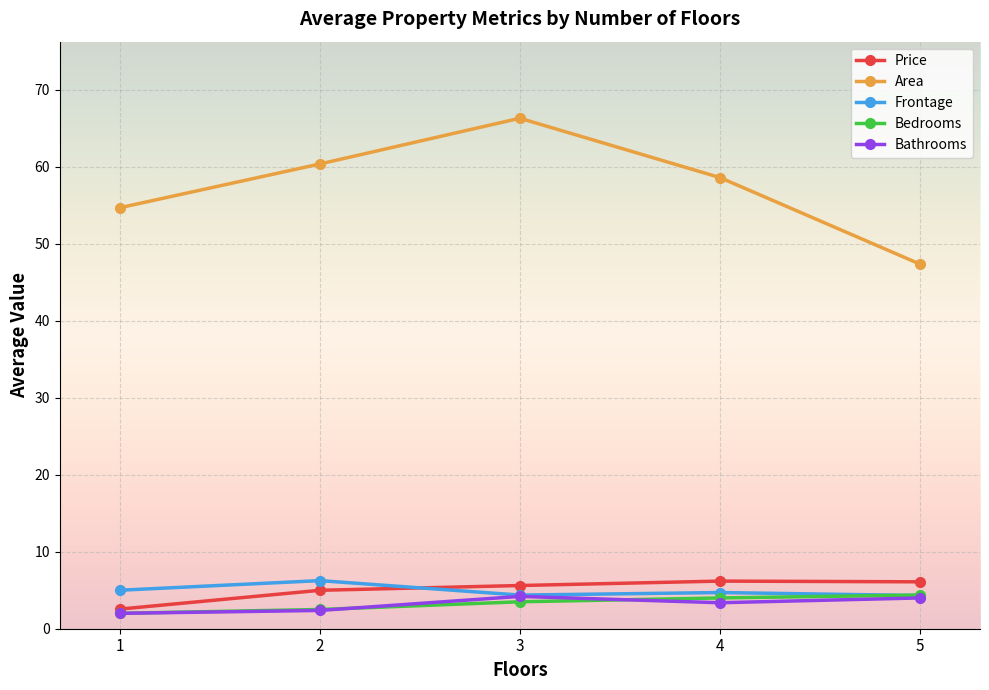

Is the value of Area at 2 greater than the value of Bedrooms at 5?

Yes